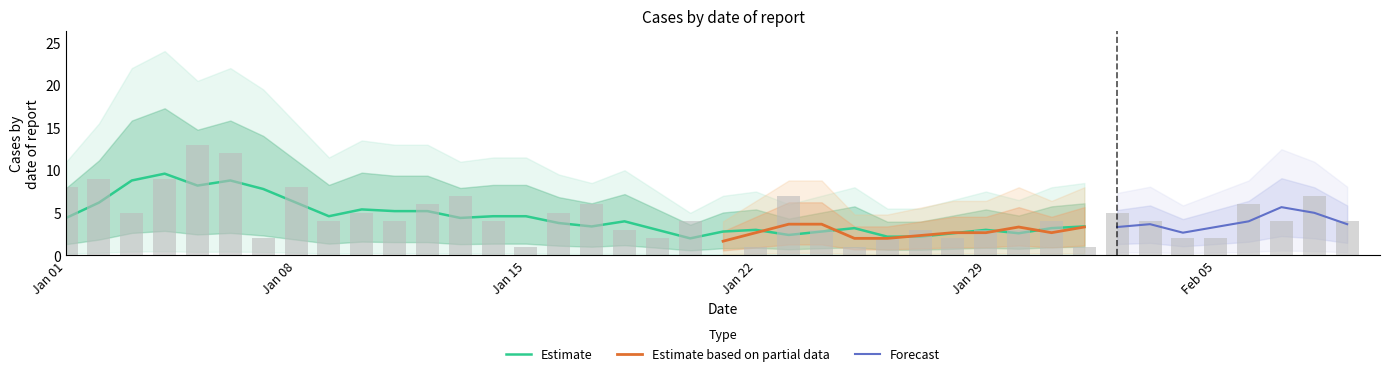

Which has a higher value, 19 or 2?

2